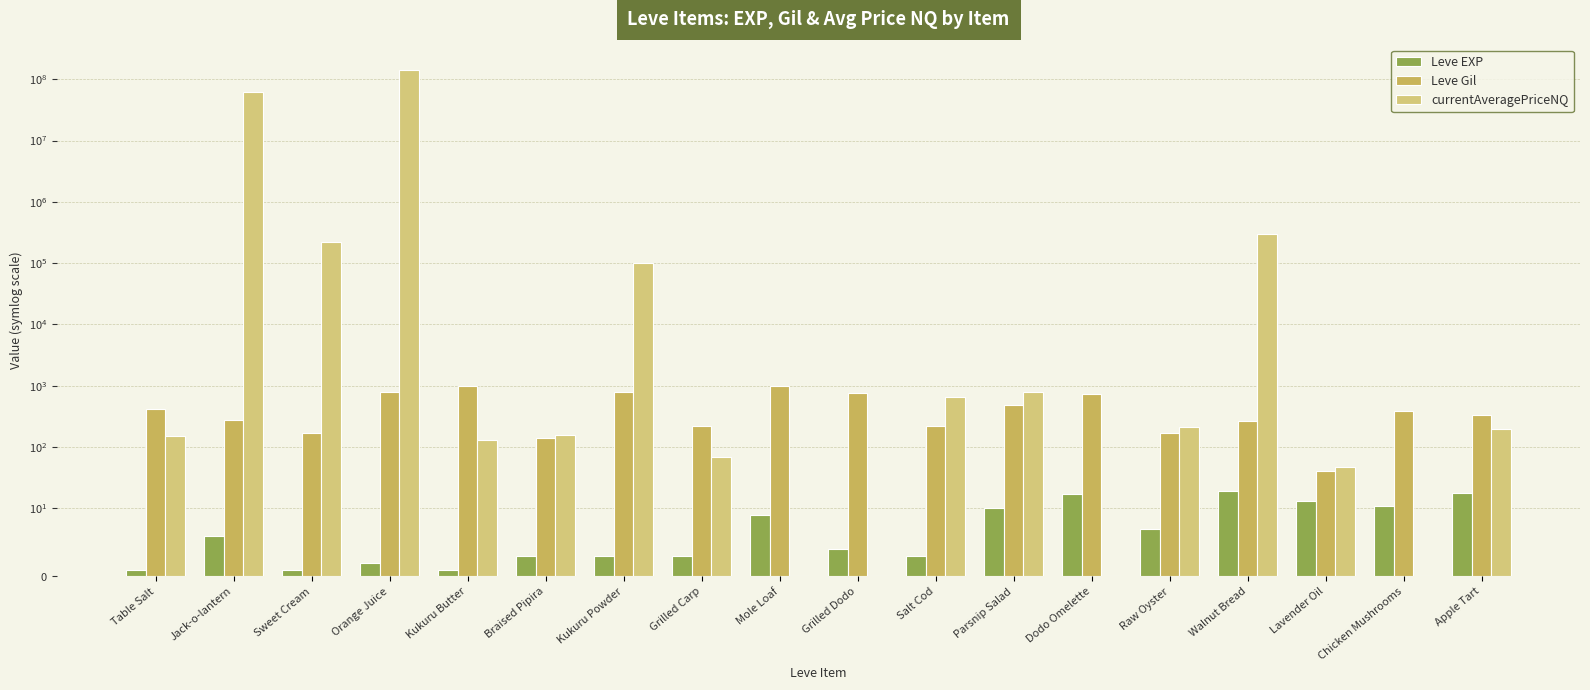

What is the sum of all currentAveragePriceNQ values?

205984156